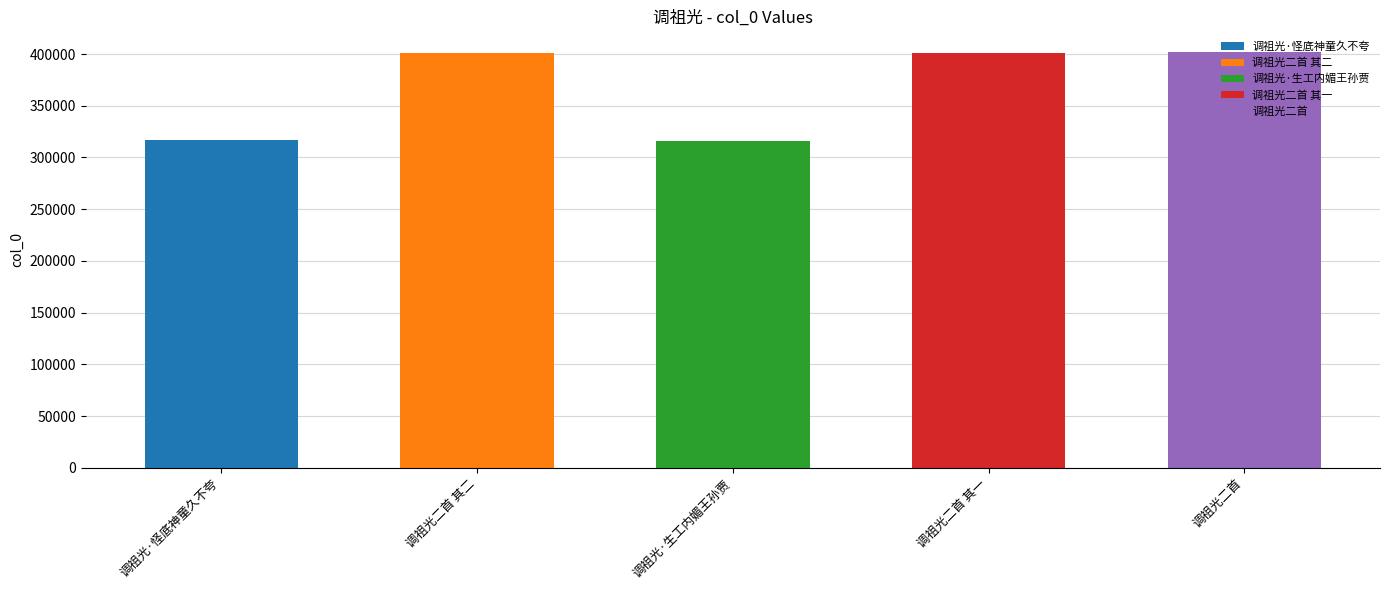

At which label does the data first exceed 400874?

调祖光二首 其二